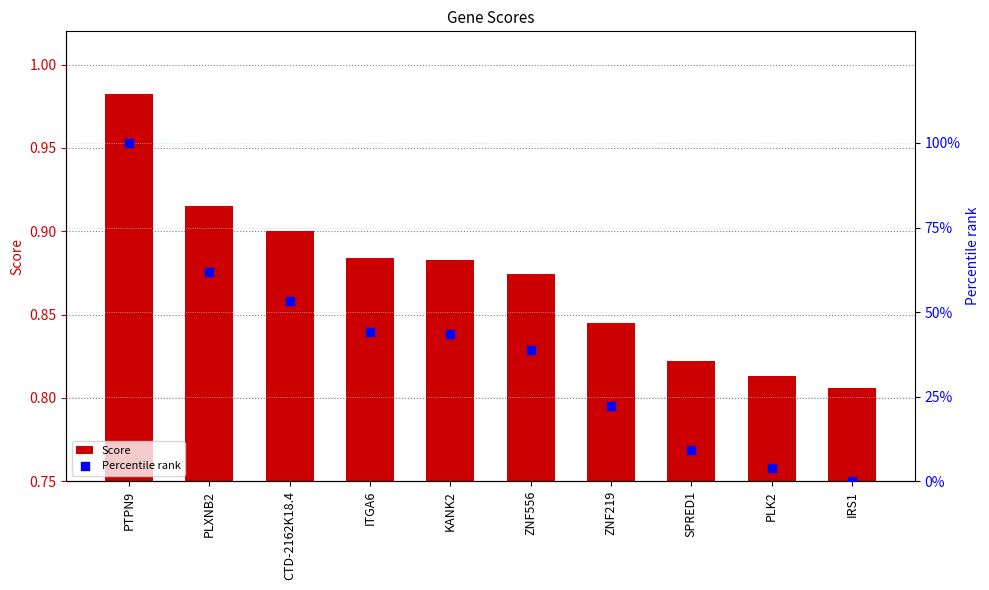

Which series has the widest spread of Y values?

Percentile rank